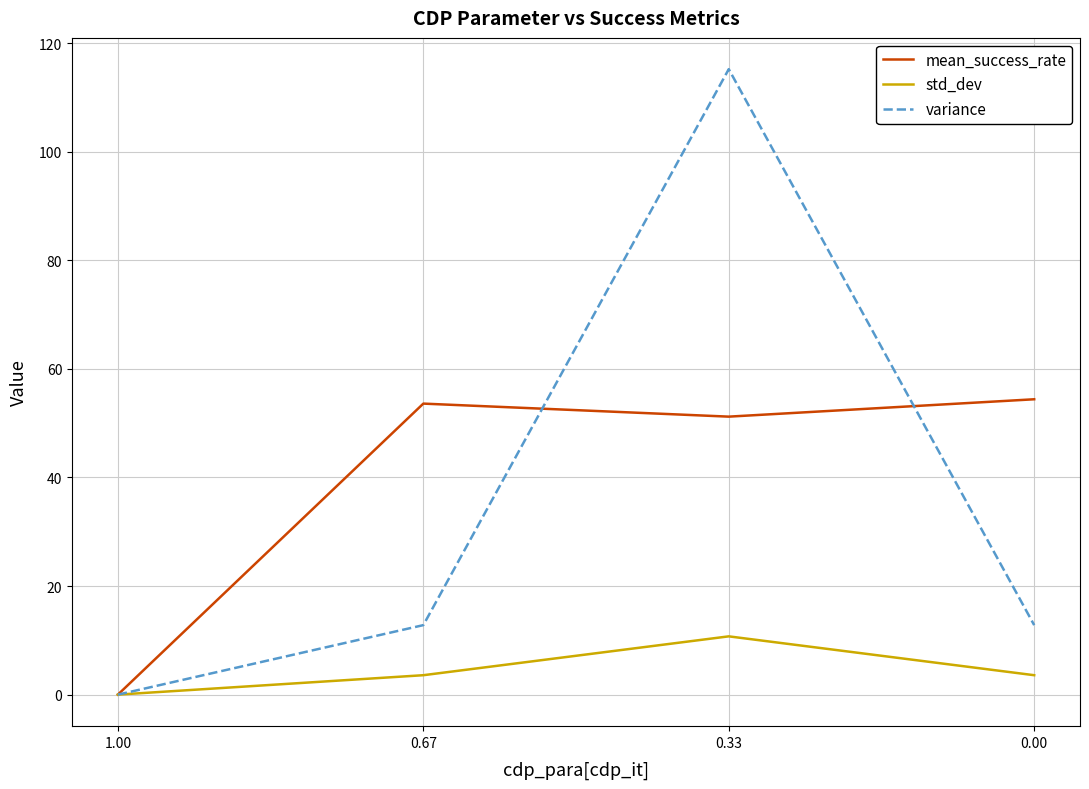

What is the value of the std_dev point at the 4th from the left?

3.6